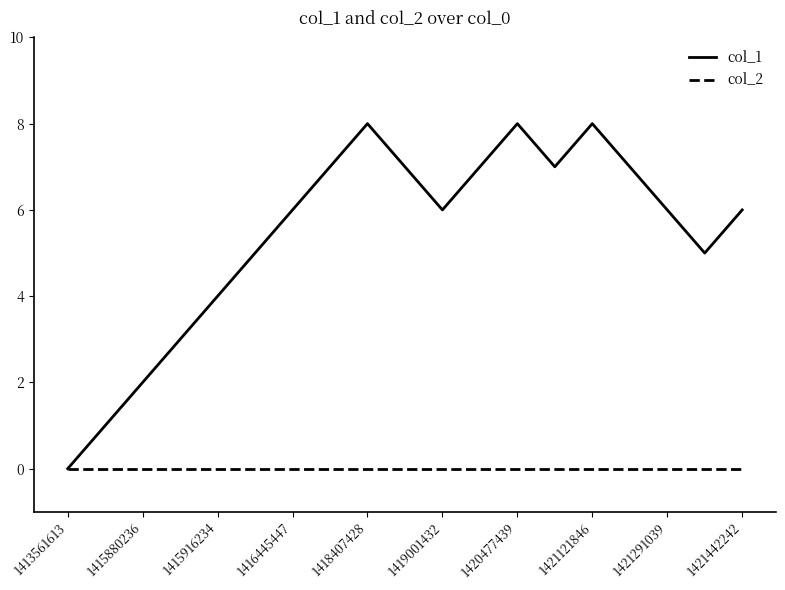

What is the average value of the col_1 series?

5